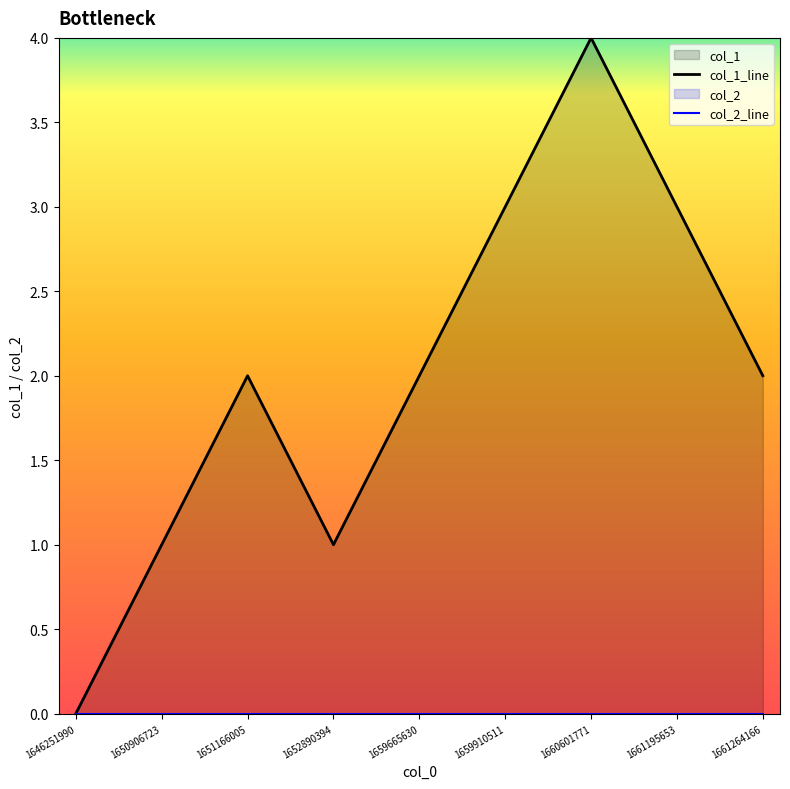

True or false: col_2_line has more than 1 interior local peaks.

False